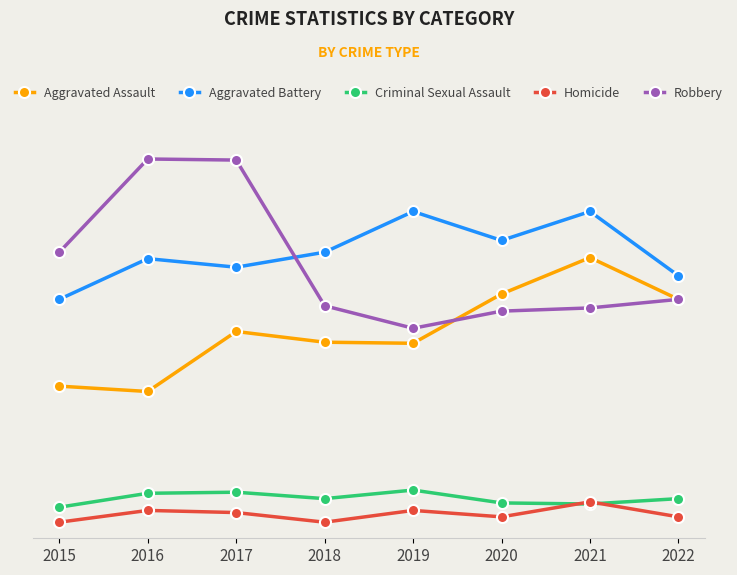

True or false: Robbery has more than 1 interior local peaks.

False